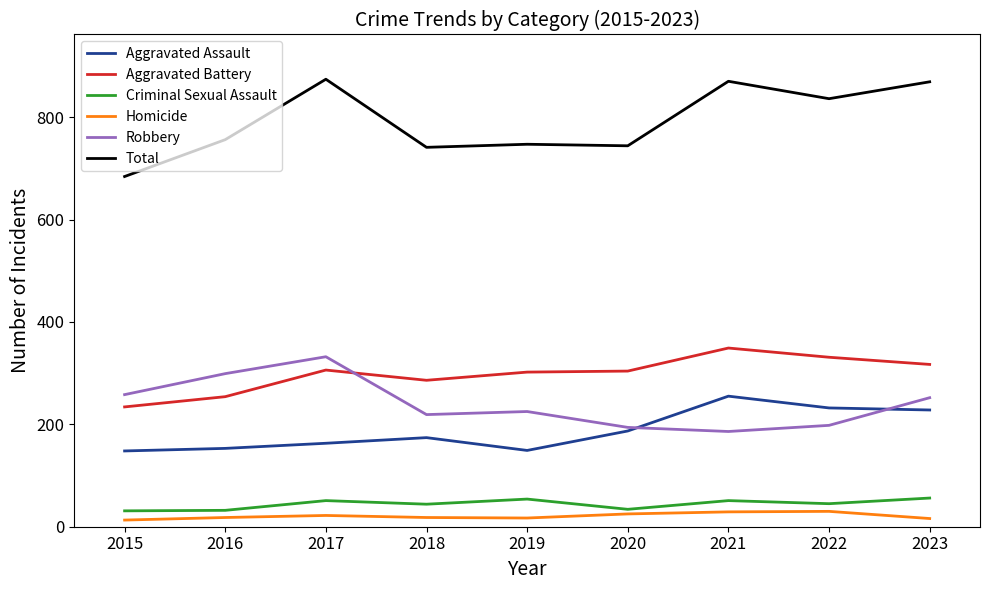

True or false: Criminal Sexual Assault and Total cross at least once.

False